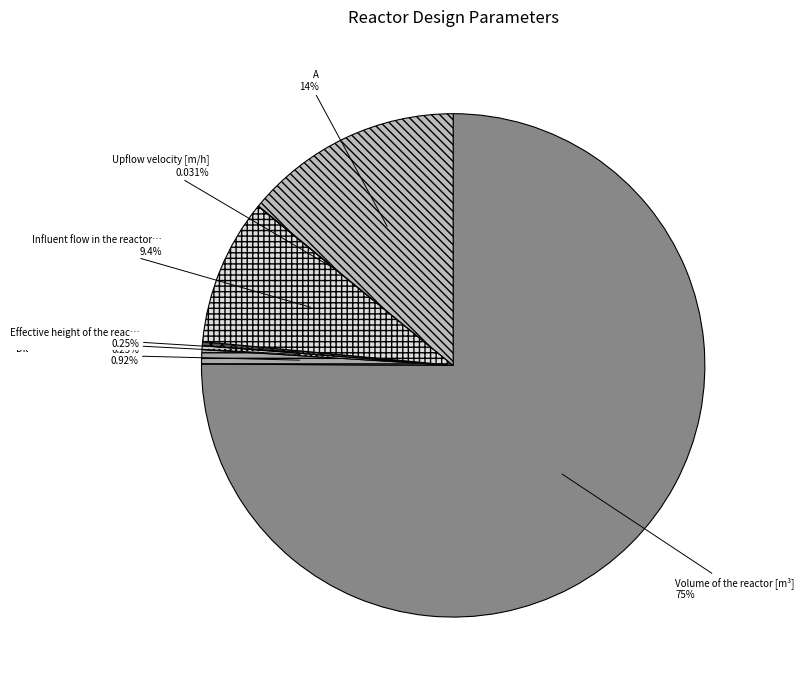

Does any single category account for the majority?

Yes